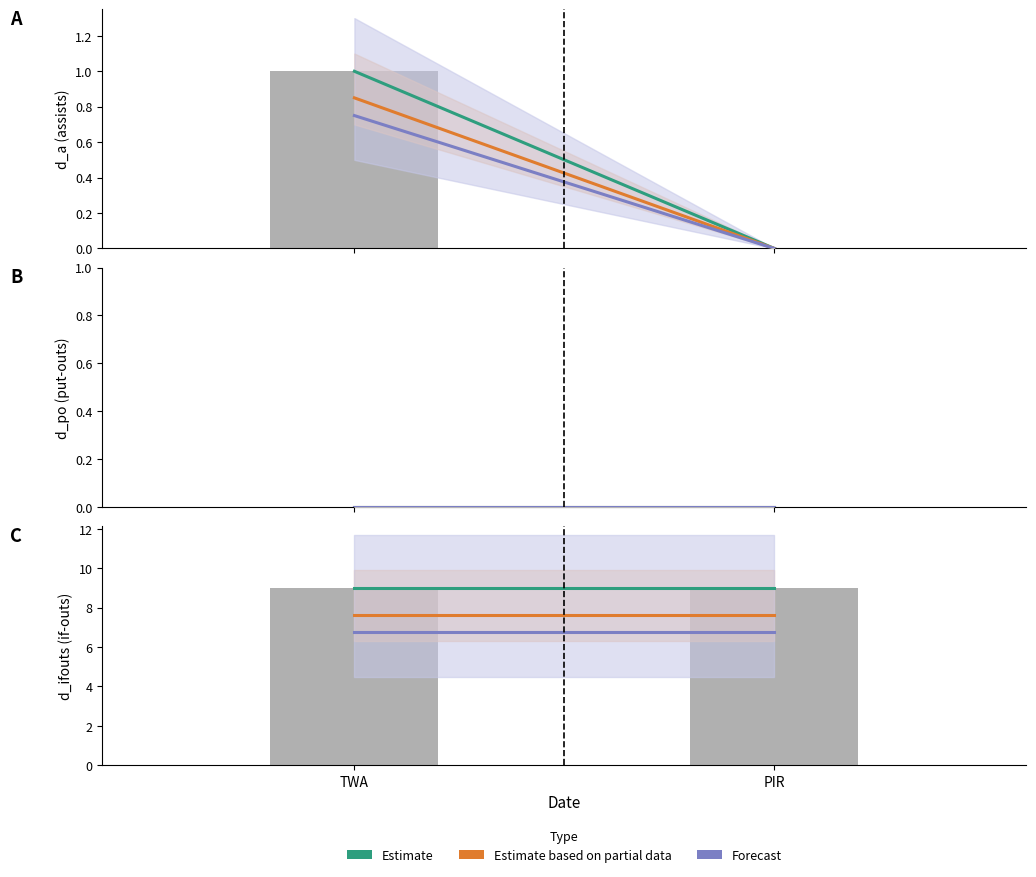

How many categories are shown in the chart?

2